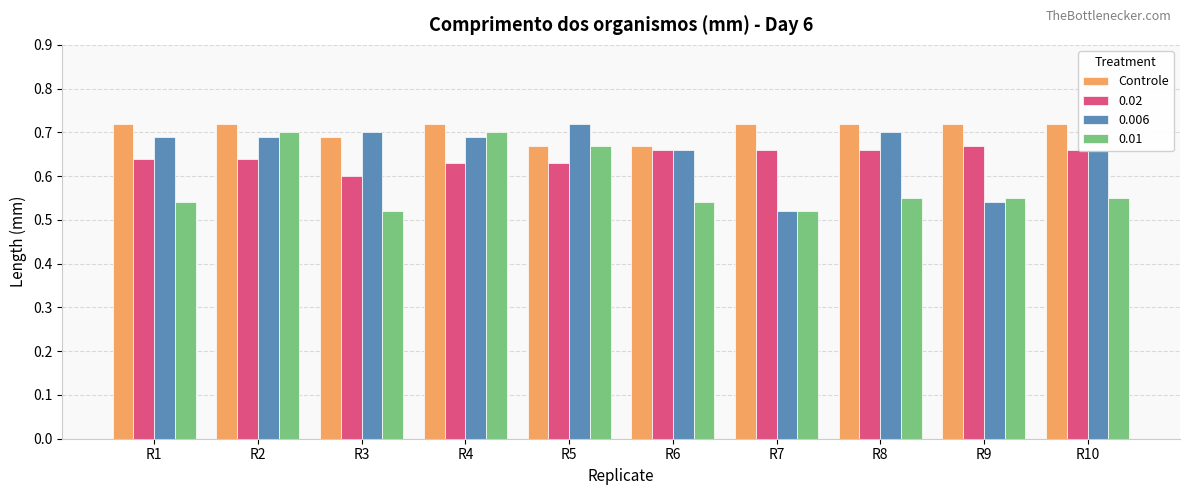

At which label does 0.006 reach its minimum?

R7